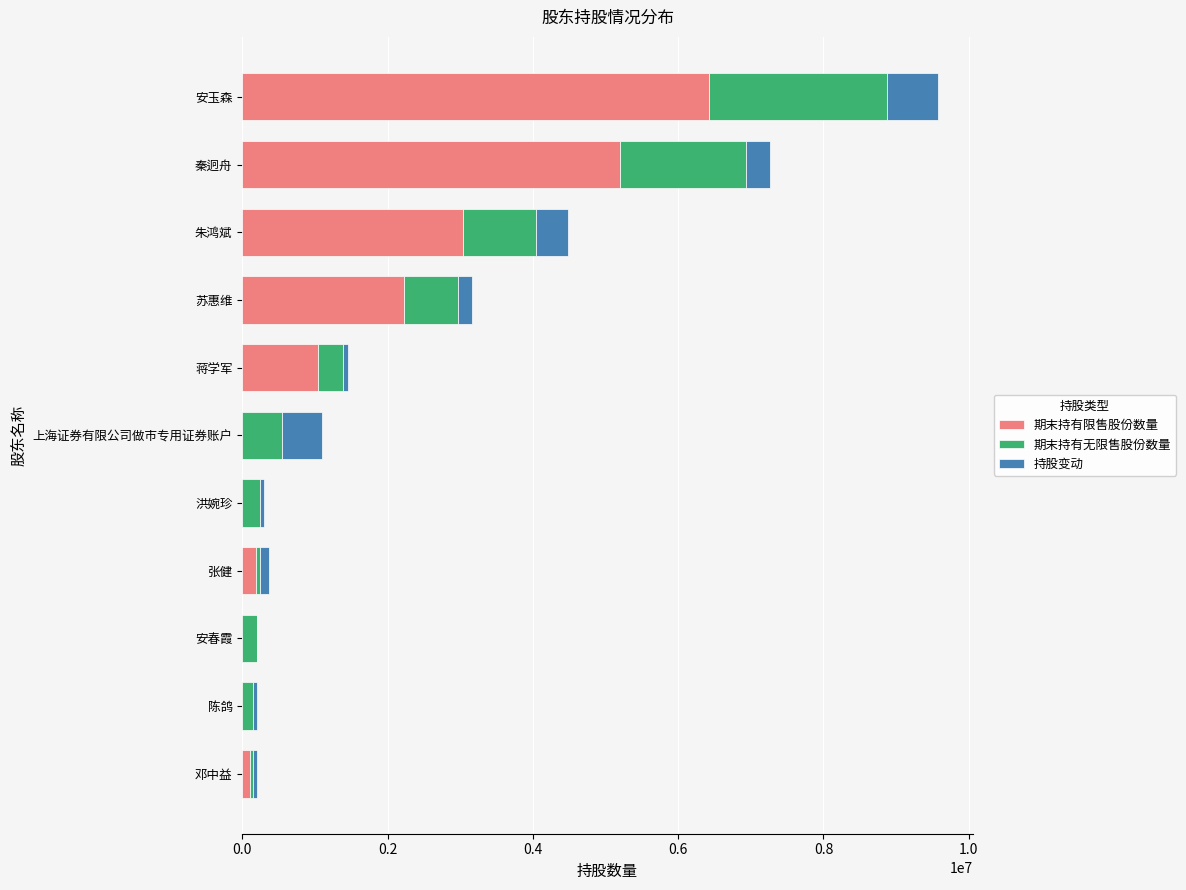

What is the sum of all 期末持有限售股份数量 values?

18240750